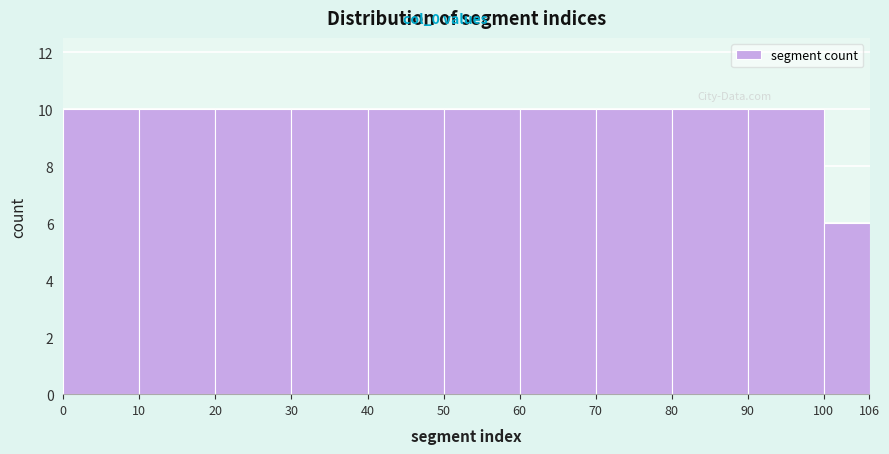

Reading left to right, list every bar in this chart as the range it spans on the x-axis followed by its height. The values are not printed on the chart, so give them approximately, as read against the axis.

0 to 10: 10
10 to 20: 10
20 to 30: 10
30 to 40: 10
40 to 50: 10
50 to 60: 10
60 to 70: 10
70 to 80: 10
80 to 90: 10
90 to 100: 10
100 to 106: 6